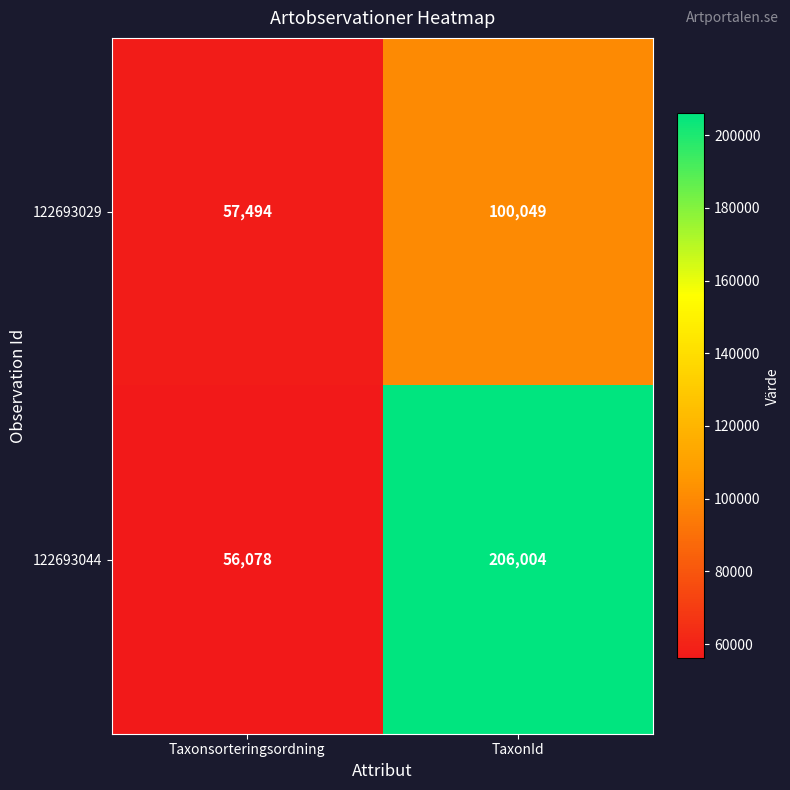

At which label does 122693029 reach its minimum?

Taxonsorteringsordning